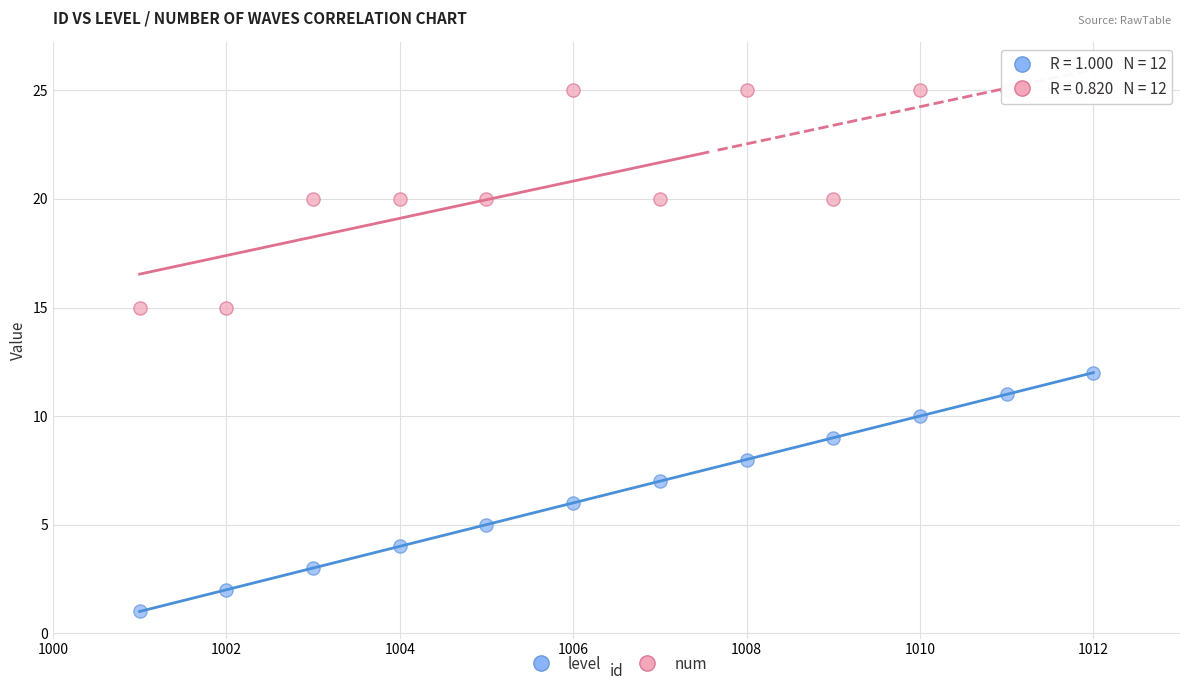

Which series has the largest Y range (max minus min)?

level